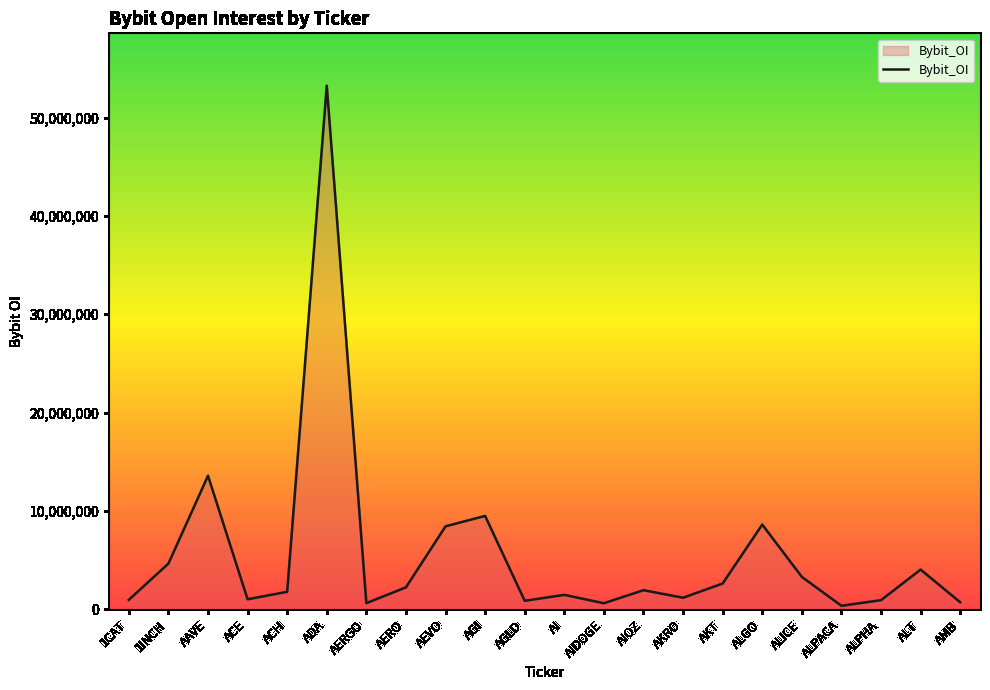

Between AMB and ADA, which is larger?

ADA